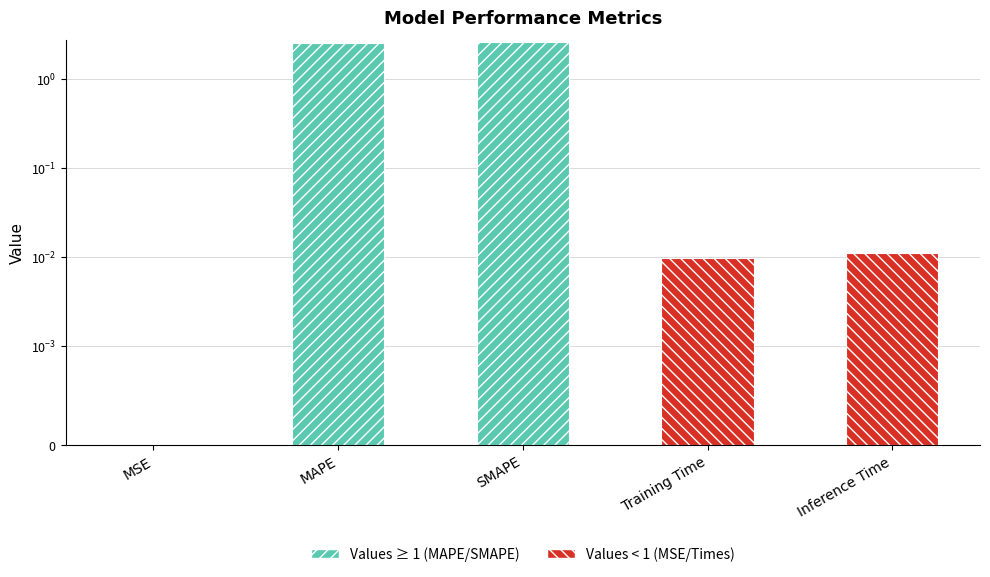

The chart shows a value of 0.0 at Training Time. True or false?

False